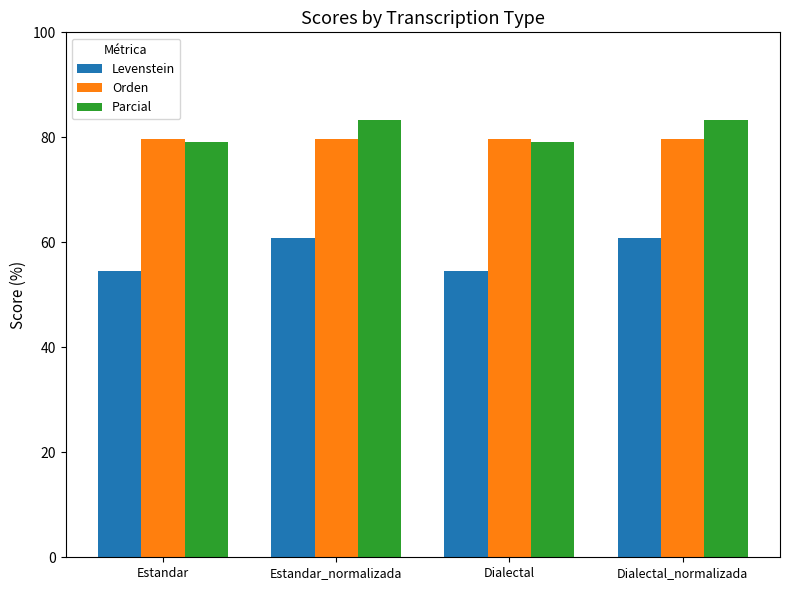

What is the spread (max minus min) of values at Dialectal?

25.2